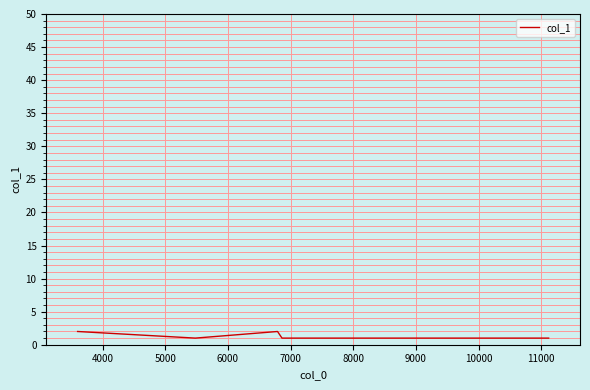

How many lines are shown in the chart?

1